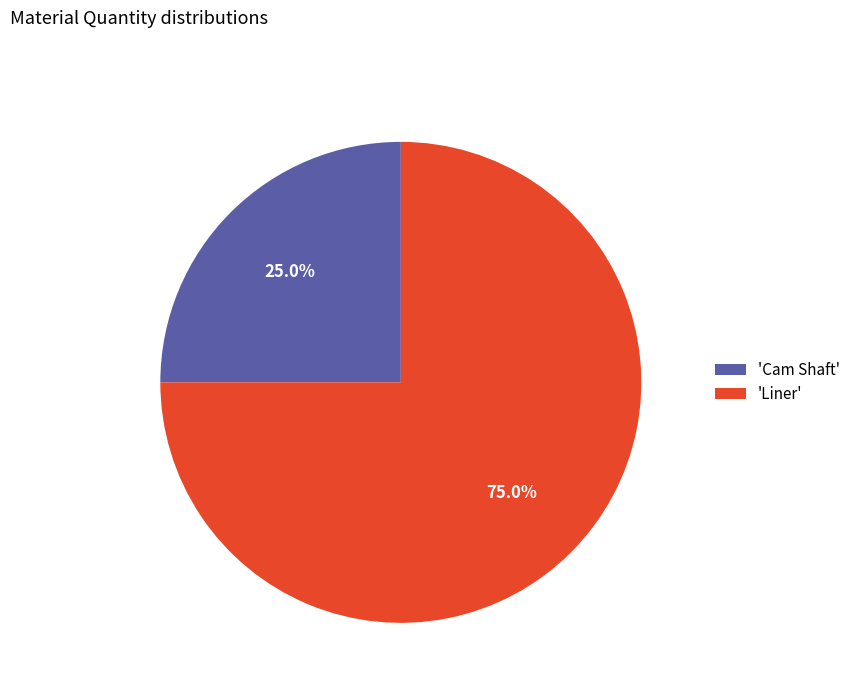

Does any single category account for the majority?

Yes